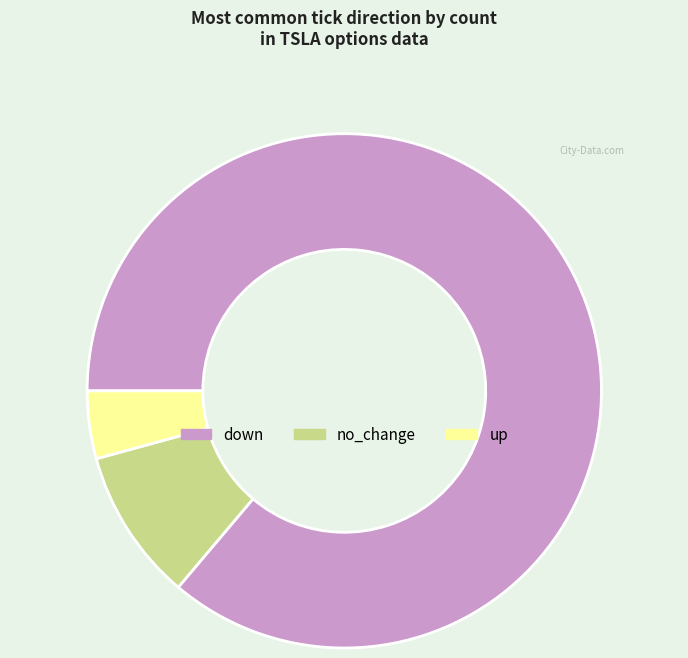

Does any single category account for the majority?

Yes